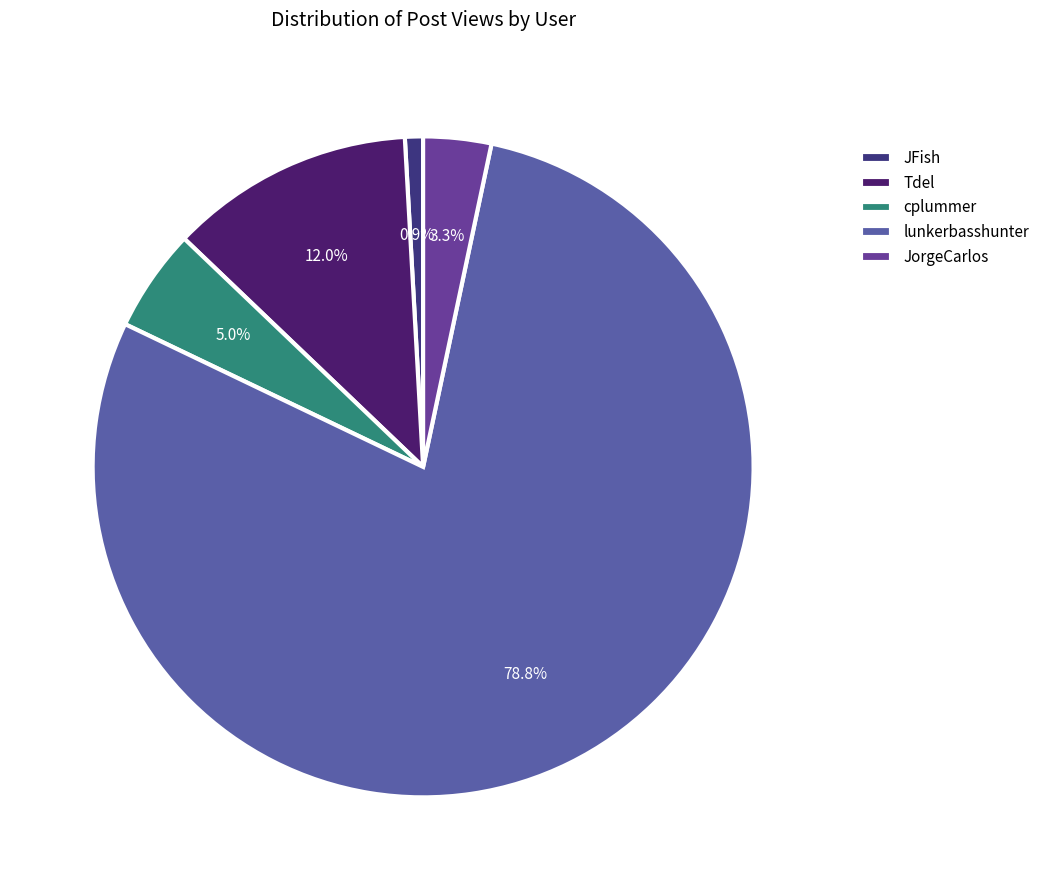

What is the change in value from cplummer to lunkerbasshunter?

+2420